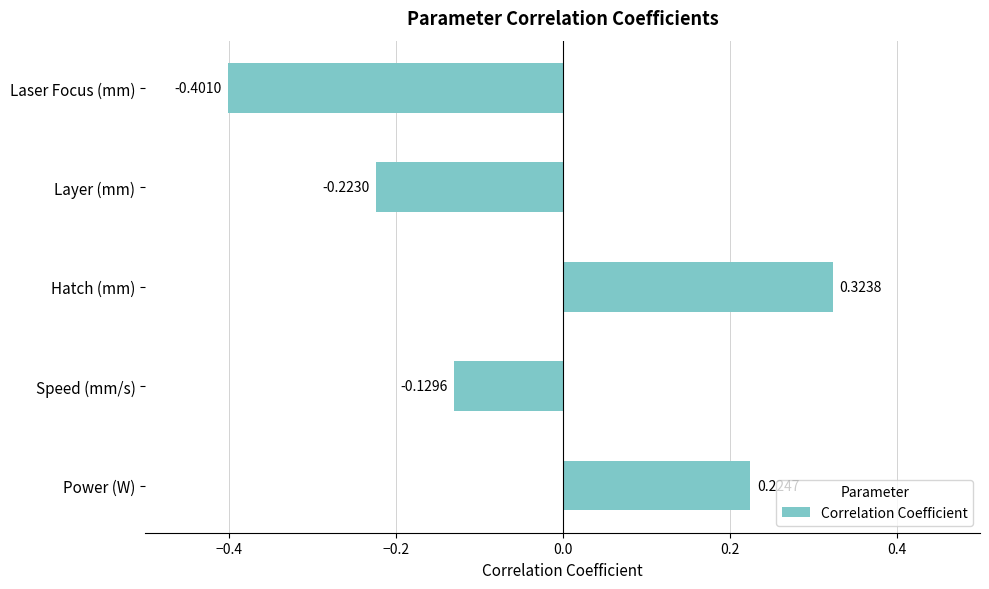

List the labels in order of value, smallest first.

Laser Focus (mm), Layer (mm), Speed (mm/s), Power (W), Hatch (mm)